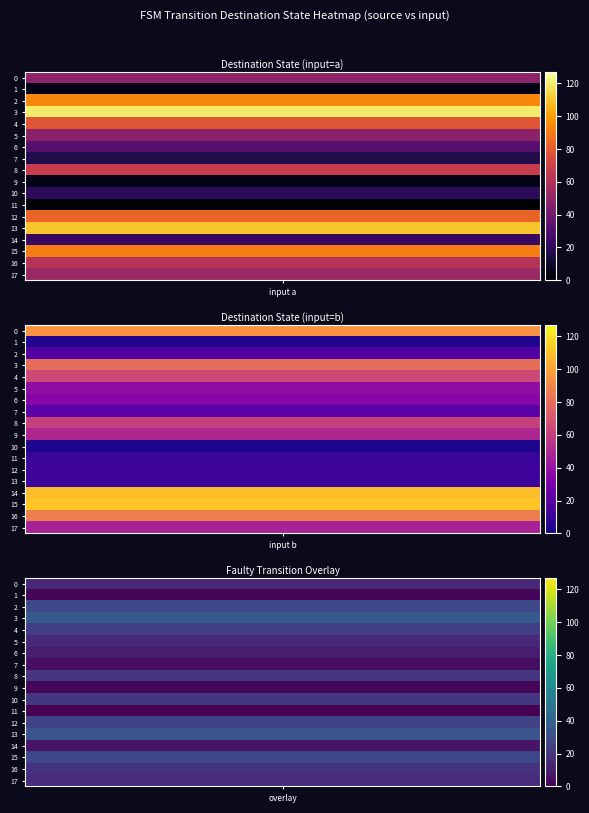

The 2 series shows 94 at 0. True or false?

True